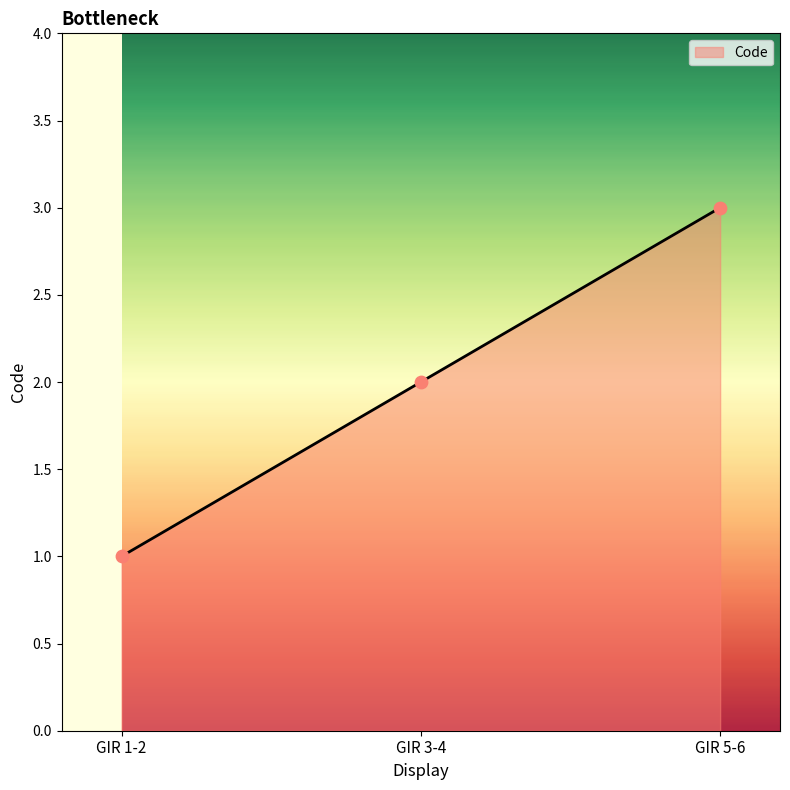

Approximately how many times larger is the value at GIR 3-4 compared to GIR 5-6?

0.7